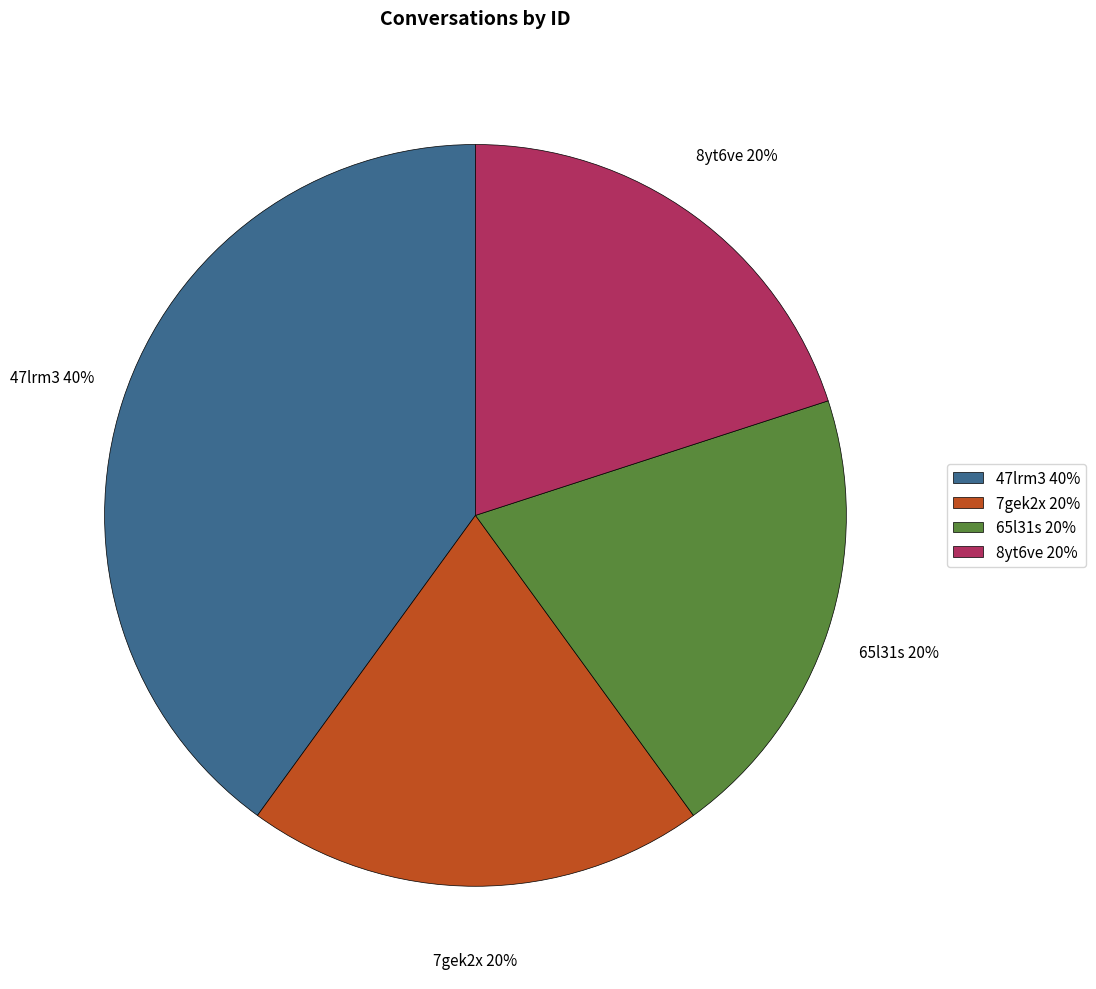

What is the largest slice in the pie chart?

47lrm3